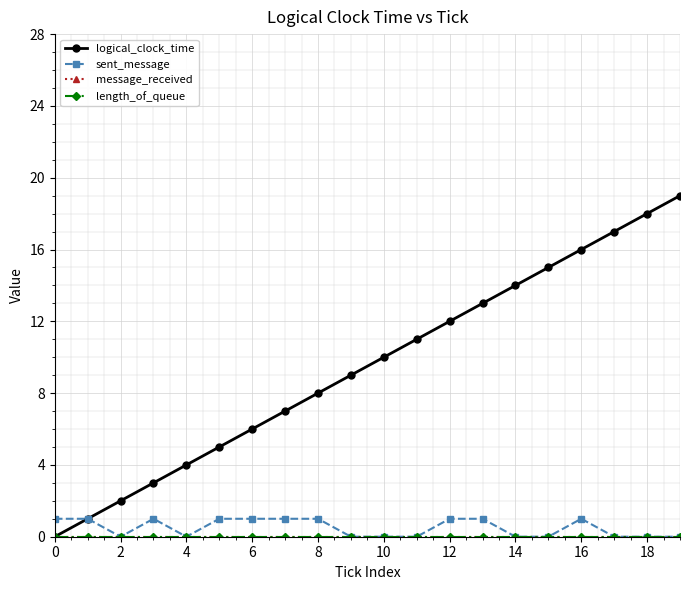

How many lines are shown in the chart?

4